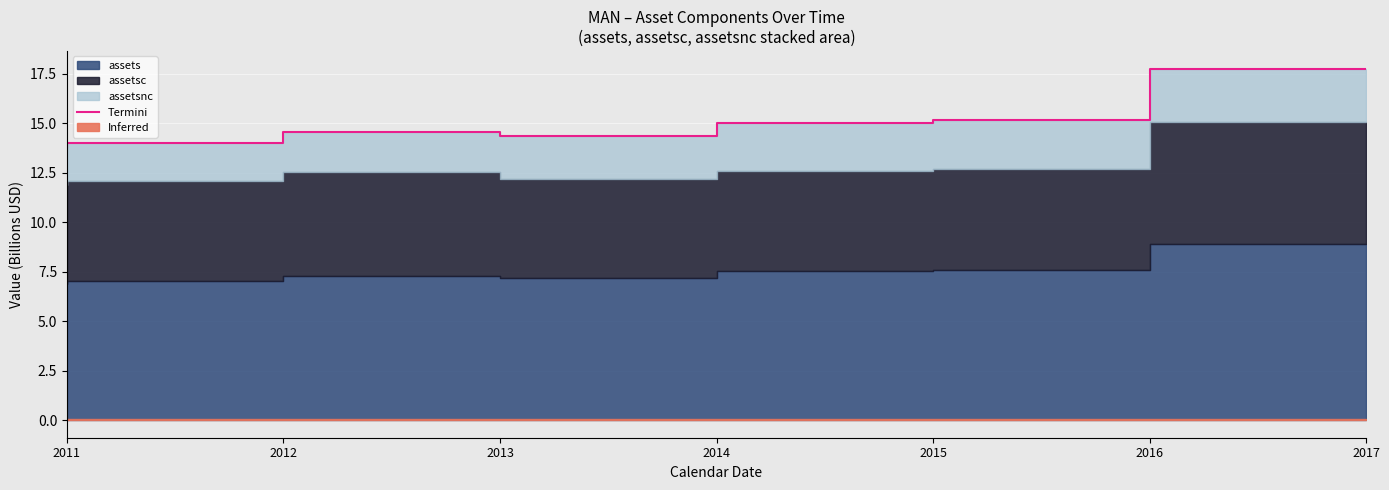

What is the change in value from 2011 to 2017?

+4.0